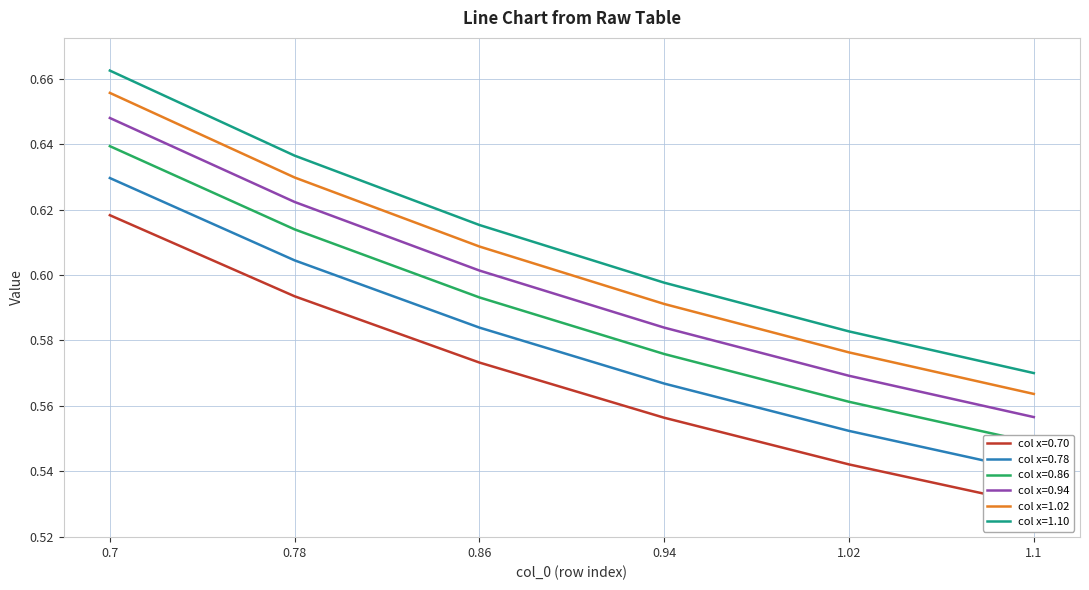

At which category is the sum across all series the highest?

0.7